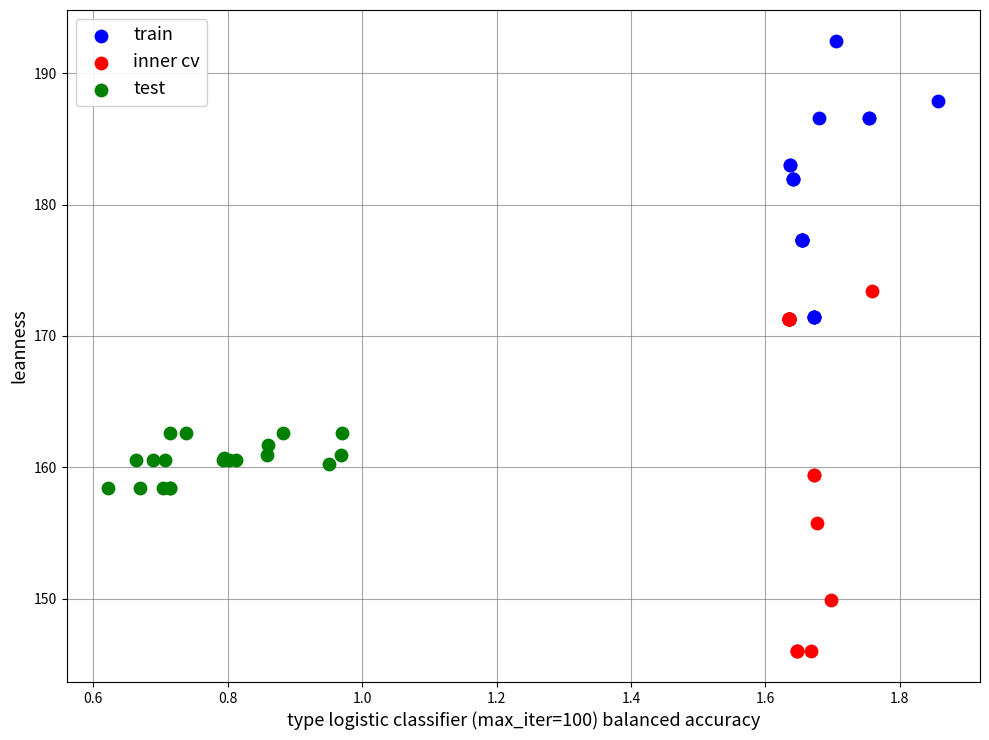

What are all the series names shown in the legend?

train, inner cv, test